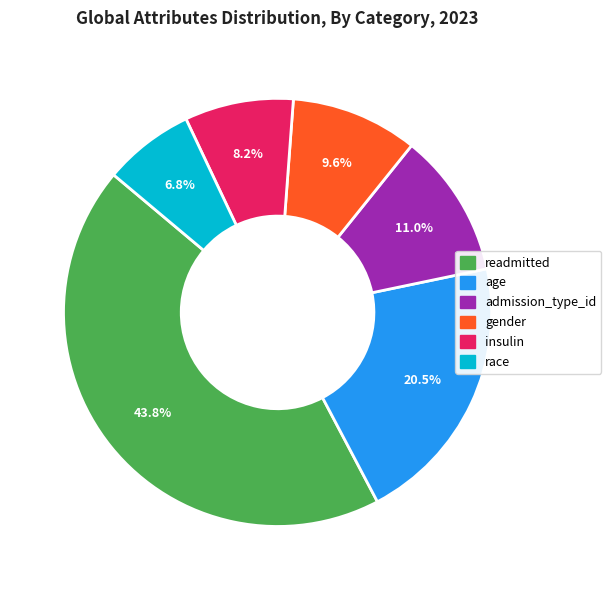

How many segments does this pie chart have?

6